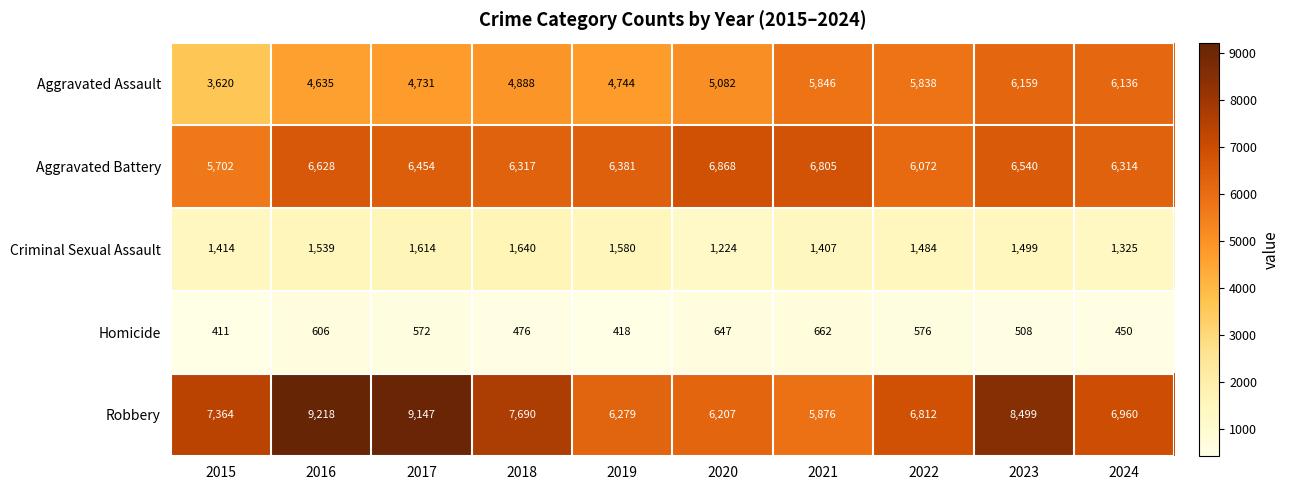

The value of Homicide at 2020 is 647. True or false?

True